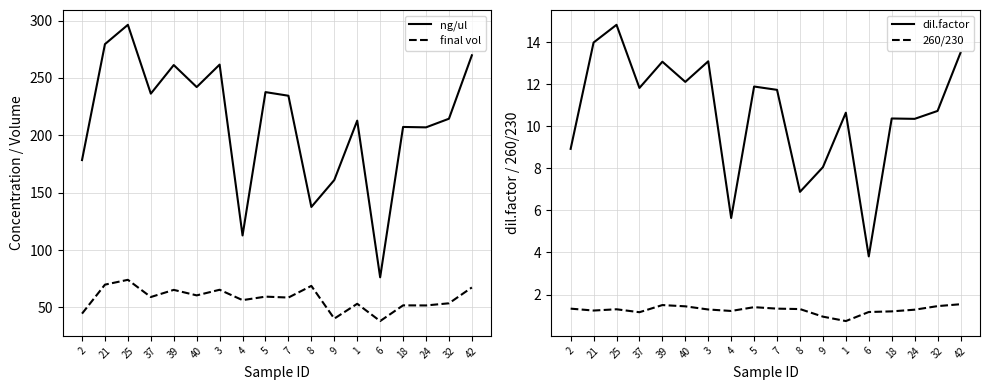

What position from the left is 32?

17